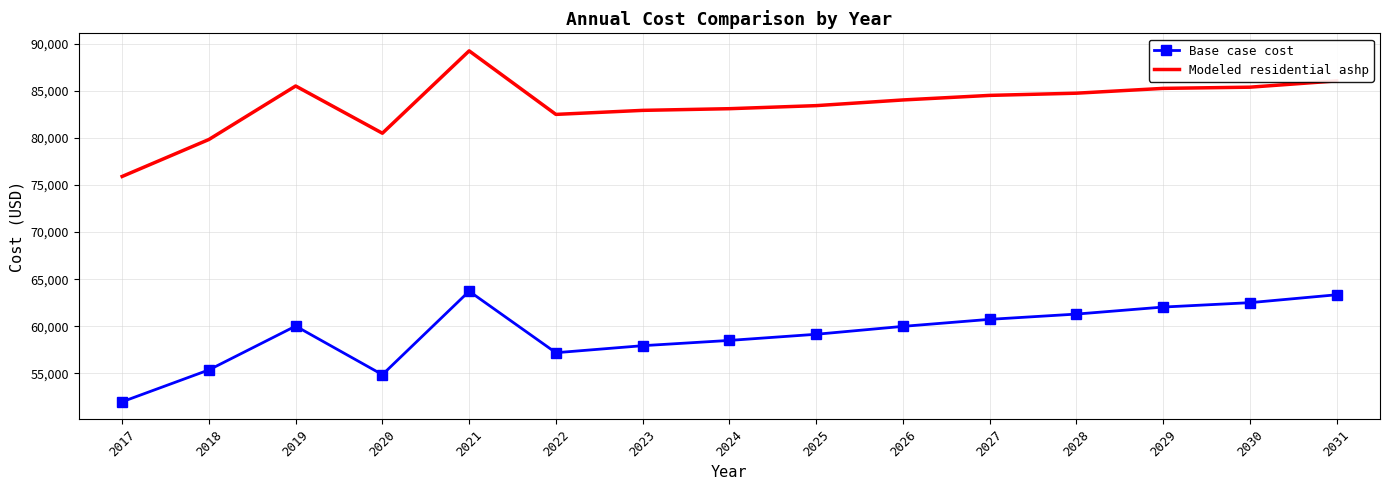

What is the spread (max minus min) of values at 2025?

24259.8